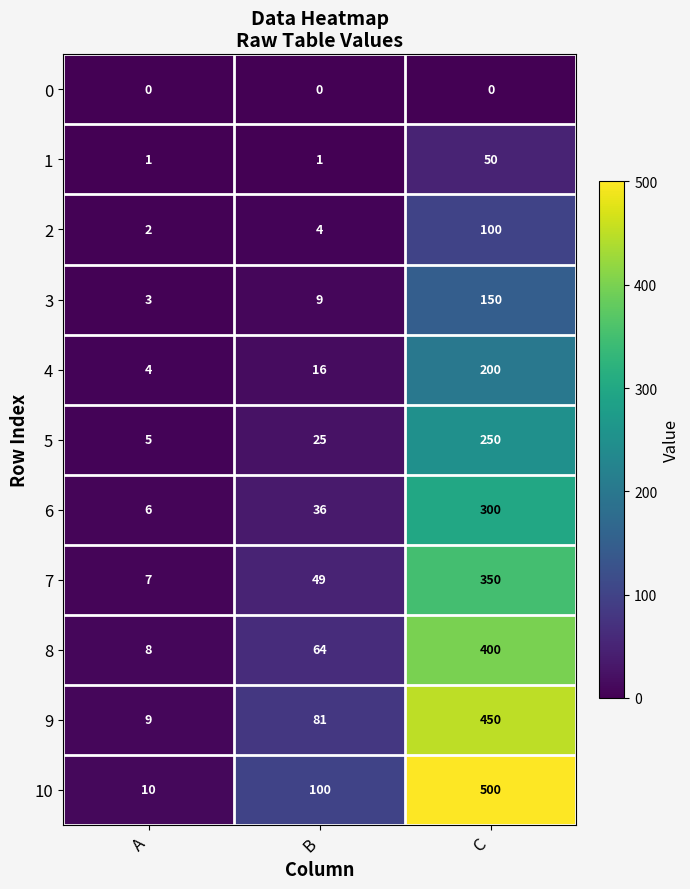

At which label does 8 reach its minimum?

A